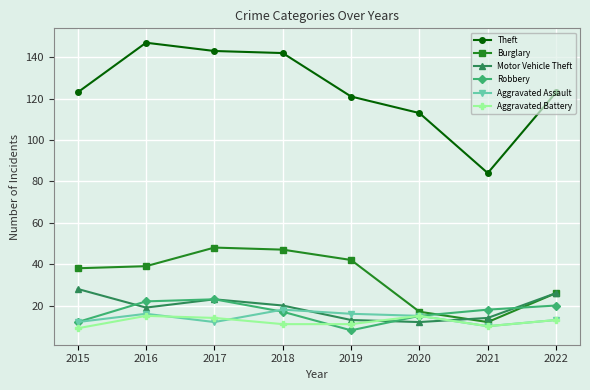

The value of Burglary at 2018 is 47. True or false?

True